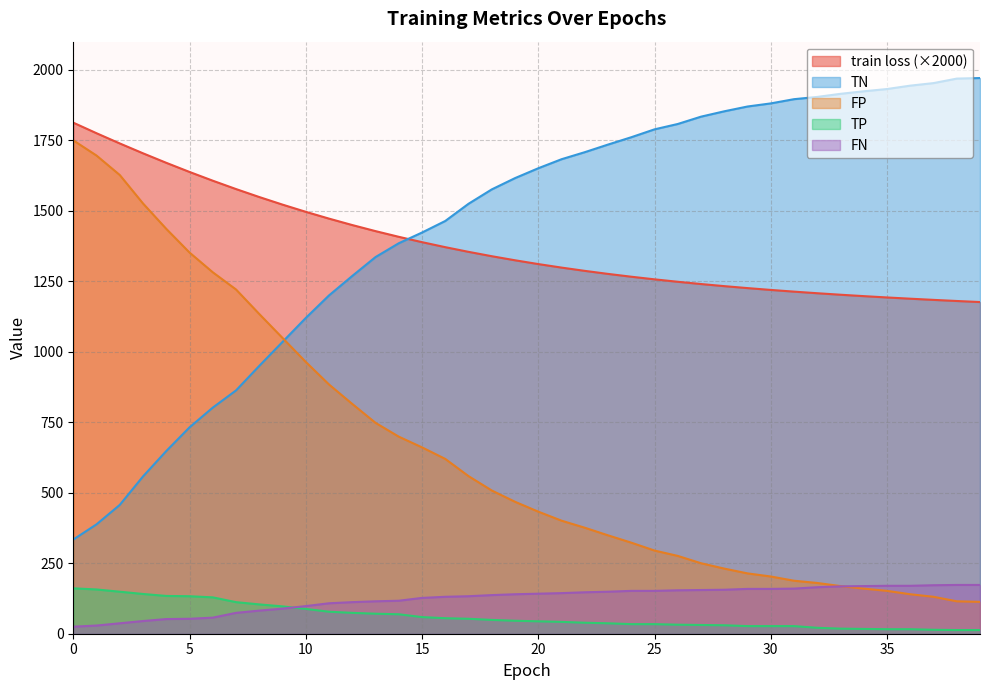

Reading right to left, extract all data points from this chart.

train loss: 1176.5	1180.2	1184.1	1188.3	1192.7	1197.4	1202.4	1207.7	1213.4	1219.4	1225.9	1232.9	1240.3	1248.4	1257.0	1266.3	1276.3	1287.1	1298.7	1311.2	1324.6	1339.0	1354.5	1371.1	1388.9	1407.8	1428.0	1449.5	1472.3	1496.5	1522.0	1548.9	1577.2	1606.9	1637.9	1670.3	1704.0	1739.0	1775.3	1812.7
TP: 13.0	13.0	14.0	16.0	16.0	17.0	18.0	21.0	27.0	27.0	27.0	30.0	31.0	32.0	34.0	34.0	37.0	39.0	42.0	44.0	46.0	49.0	53.0	55.0	59.0	69.0	71.0	74.0	78.0	88.0	97.0	104.0	112.0	129.0	133.0	134.0	141.0	149.0	157.0	161.0
TN: 1971.0	1969.0	1953.0	1944.0	1932.0	1924.0	1915.0	1904.0	1896.0	1881.0	1870.0	1853.0	1834.0	1808.0	1789.0	1761.0	1735.0	1708.0	1683.0	1651.0	1616.0	1576.0	1525.0	1464.0	1423.0	1385.0	1336.0	1269.0	1200.0	1120.0	1035.0	950.0	863.0	802.0	732.0	648.0	558.0	457.0	388.0	334.0
FP: 113.0	115.0	131.0	140.0	152.0	160.0	169.0	180.0	188.0	203.0	214.0	231.0	250.0	276.0	295.0	323.0	349.0	376.0	401.0	433.0	468.0	508.0	559.0	620.0	661.0	699.0	748.0	815.0	884.0	964.0	1049.0	1134.0	1221.0	1282.0	1352.0	1436.0	1526.0	1627.0	1696.0	1750.0
FN: 173.0	173.0	172.0	170.0	170.0	169.0	168.0	165.0	160.0	159.0	159.0	156.0	155.0	154.0	152.0	152.0	149.0	147.0	144.0	142.0	140.0	137.0	133.0	131.0	127.0	117.0	115.0	112.0	108.0	98.0	89.0	82.0	74.0	57.0	53.0	52.0	45.0	37.0	29.0	25.0